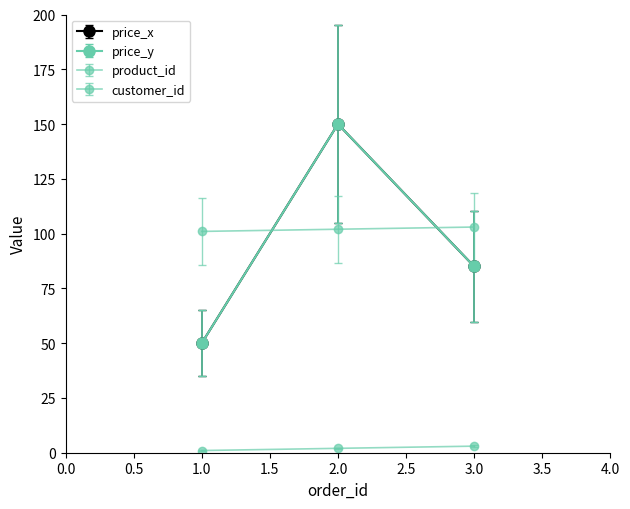

Is this an area chart (filled region under the line)?

No